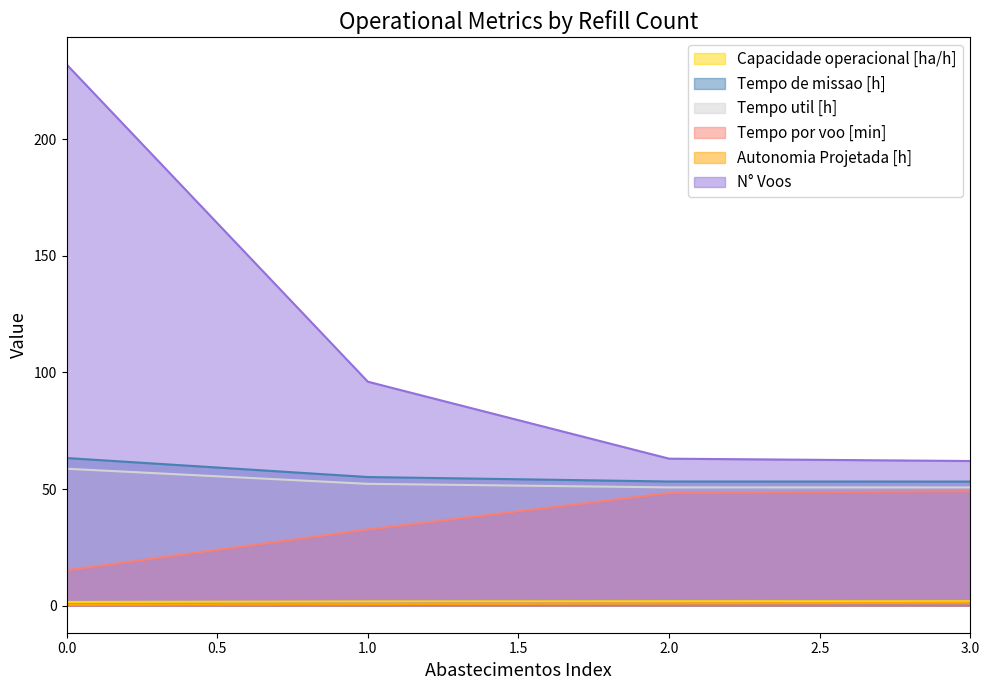

List the labels in order of Tempo por voo [min] value, smallest first.

0, 1, 2, 3